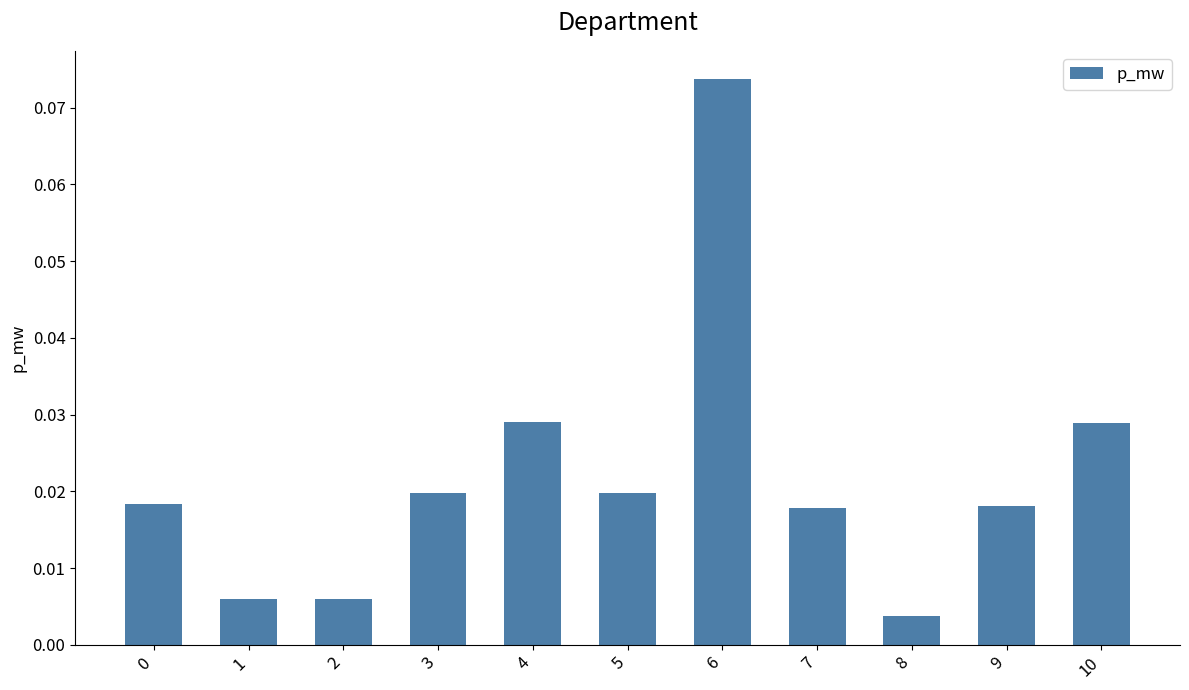

At which category does the chart reach its peak across all series?

6